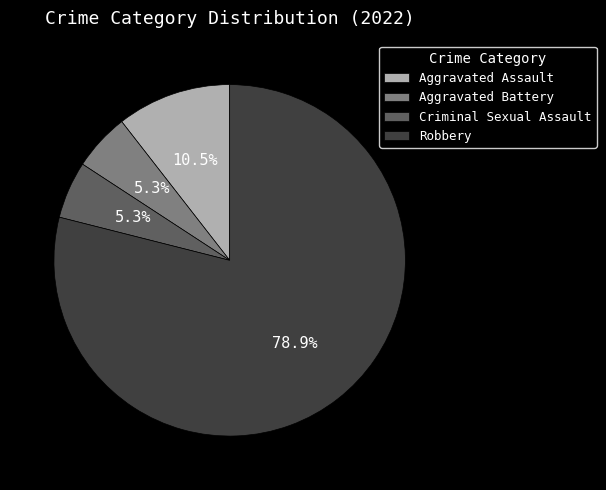

Is there any slice that represents more than half of the pie?

Yes